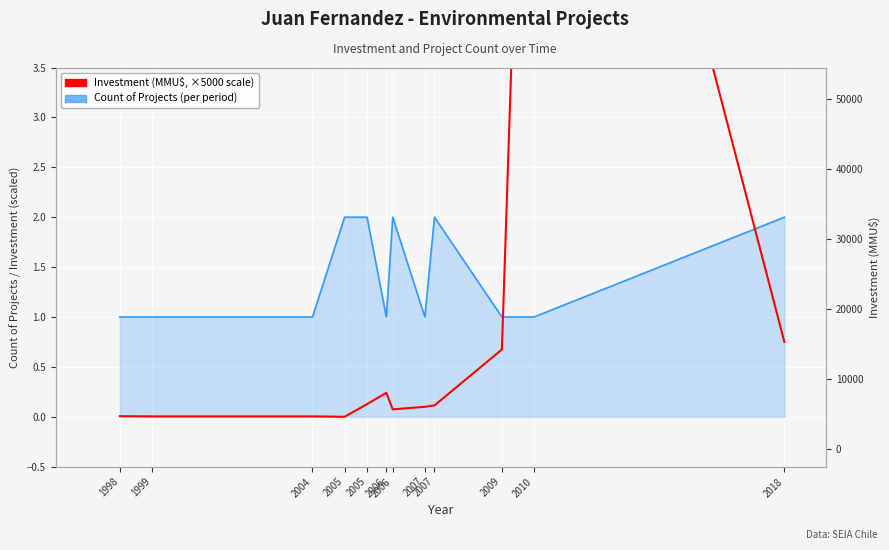

Does the chart display data point markers on the line(s)?

No